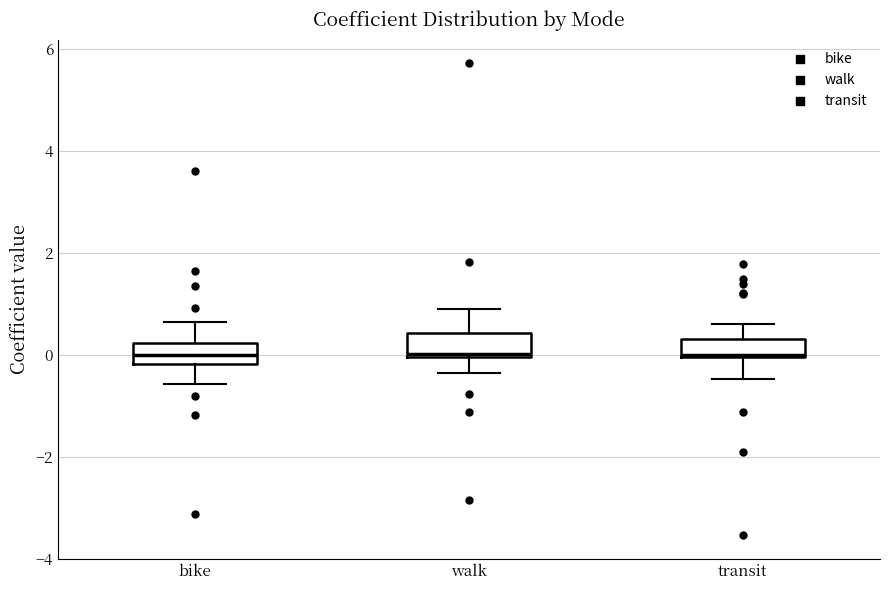

Where is the lower edge of the box for bike on the y-axis? The values are not printed on the chart, so give them approximately, as read against the axis.

-0.2